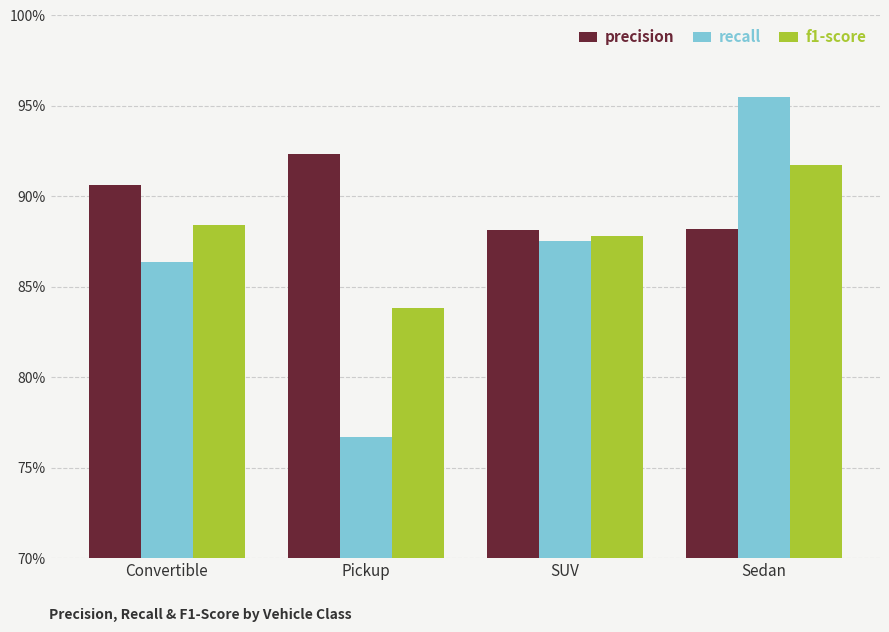

What value does the precision series have at Pickup?

0.9